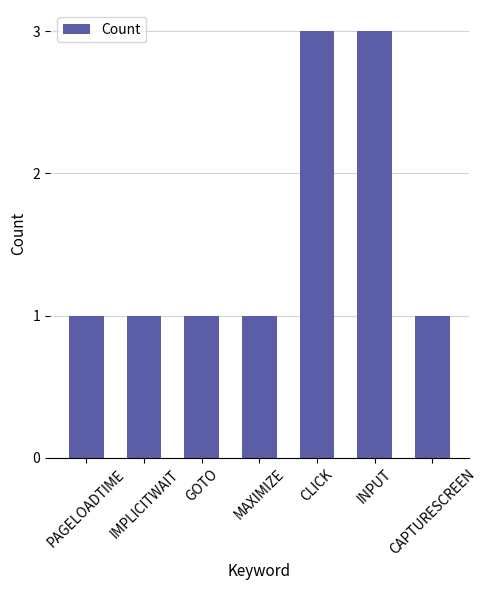

What is the label of the 7th bar from the left?

CAPTURESCREEN